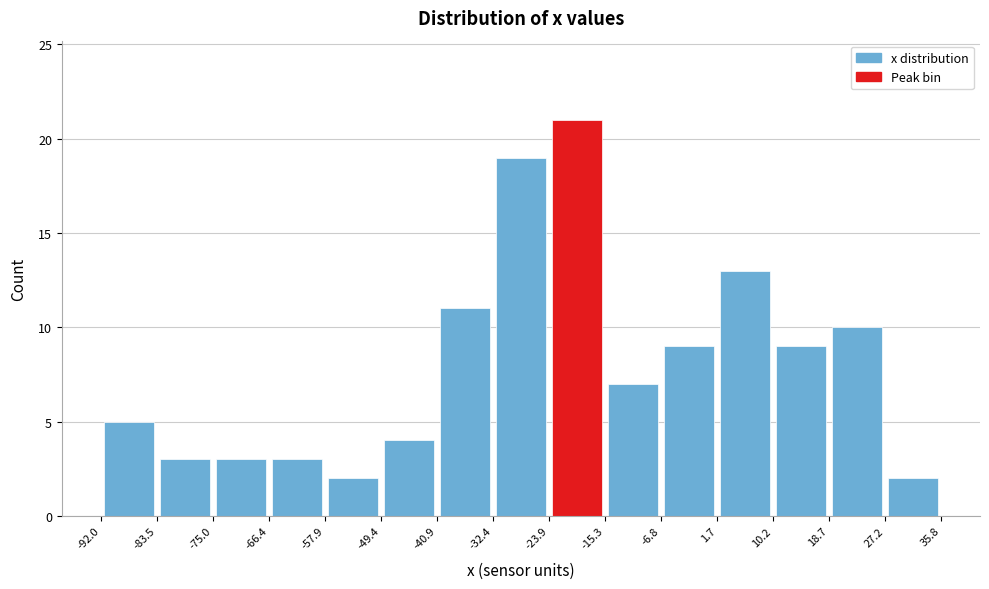

Over which range of the x-axis is the bar tallest?

-23.9 to -15.3